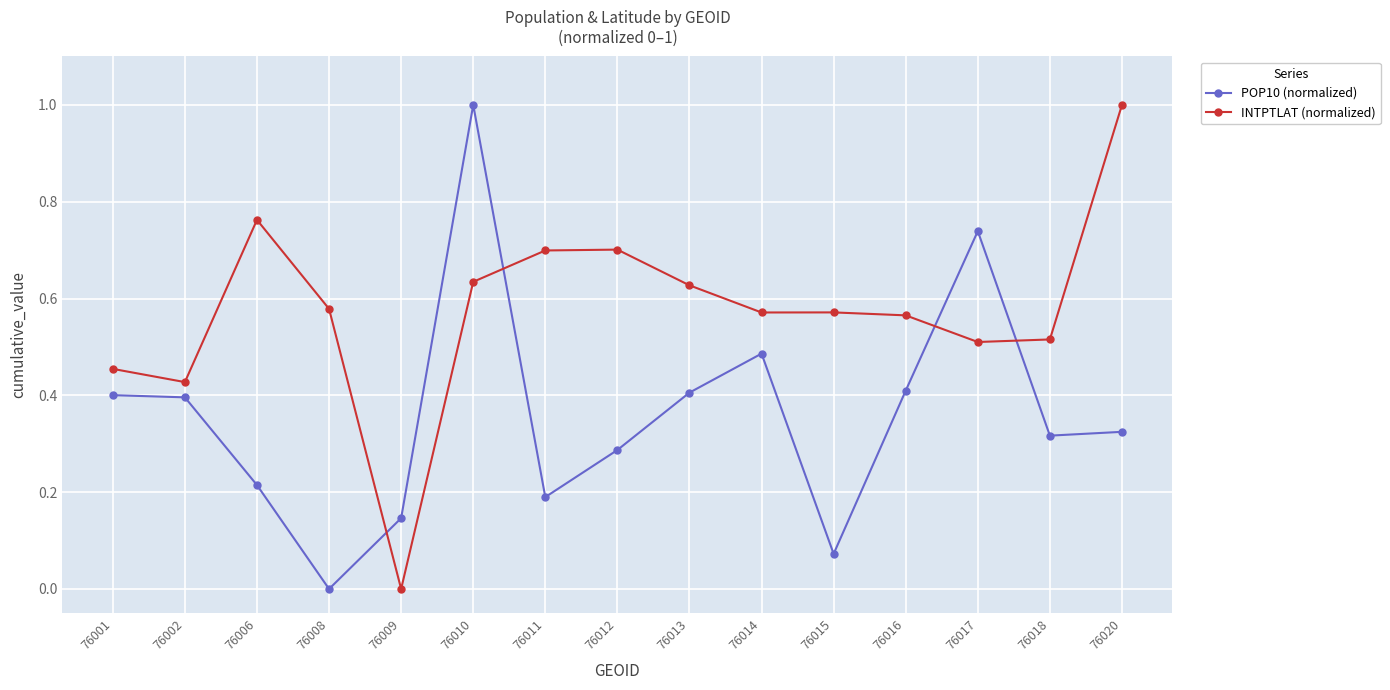

True or false: INTPTLAT (normalized) and POP10 (normalized) intersect in this chart.

True